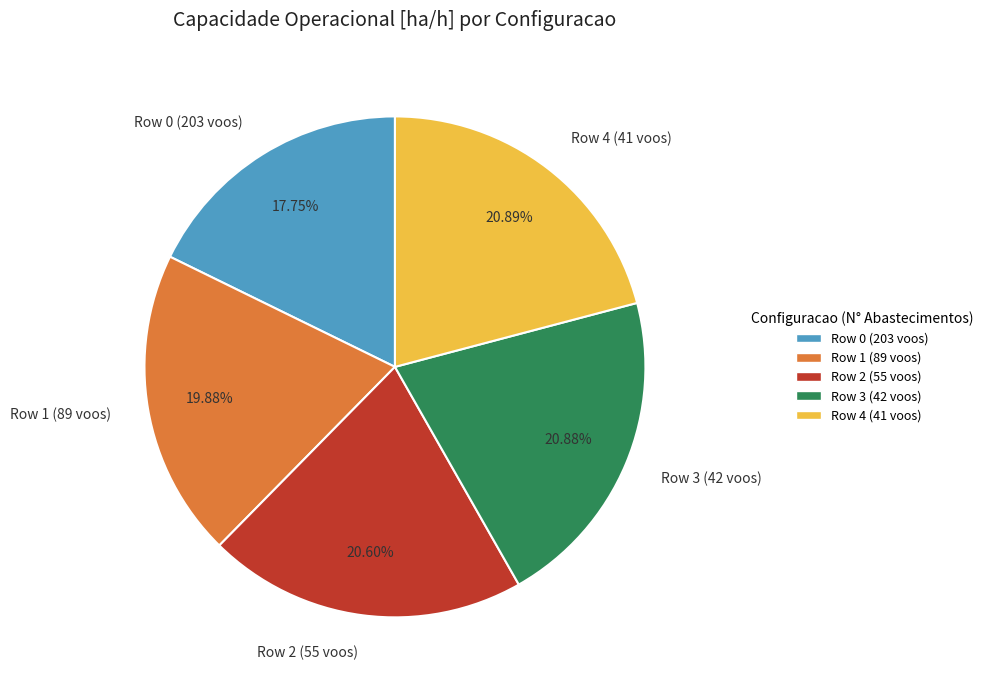

What is the ratio of the value at Row 2 (55 voos) to the value at Row 1 (89 voos)?

1.0